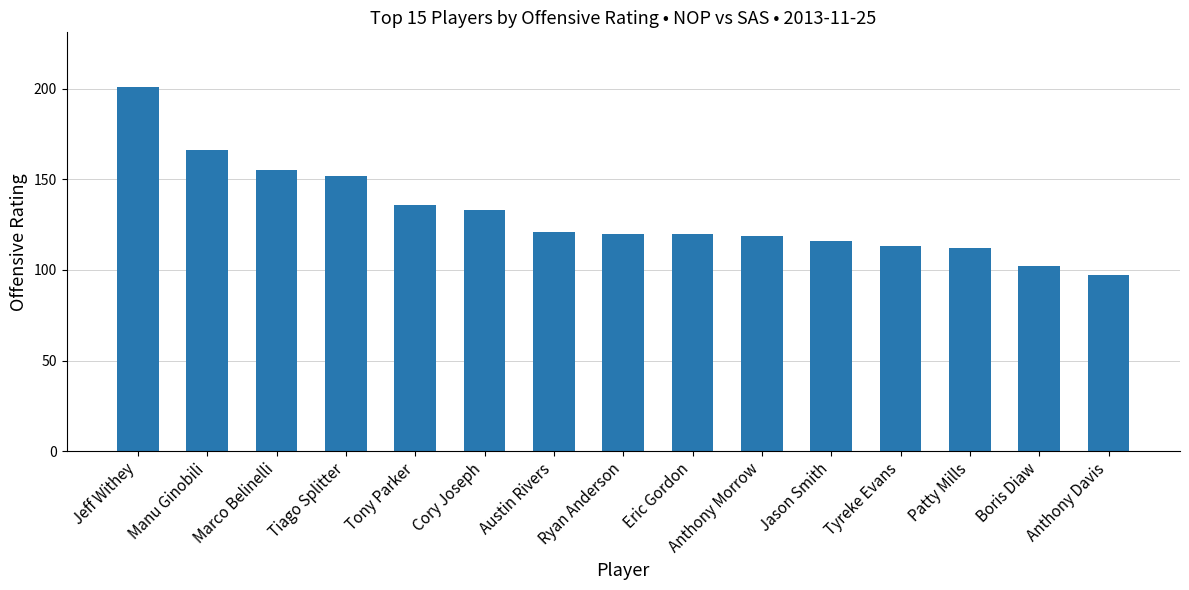

Approximately how many times larger is the value at Anthony Davis compared to Boris Diaw?

1.0